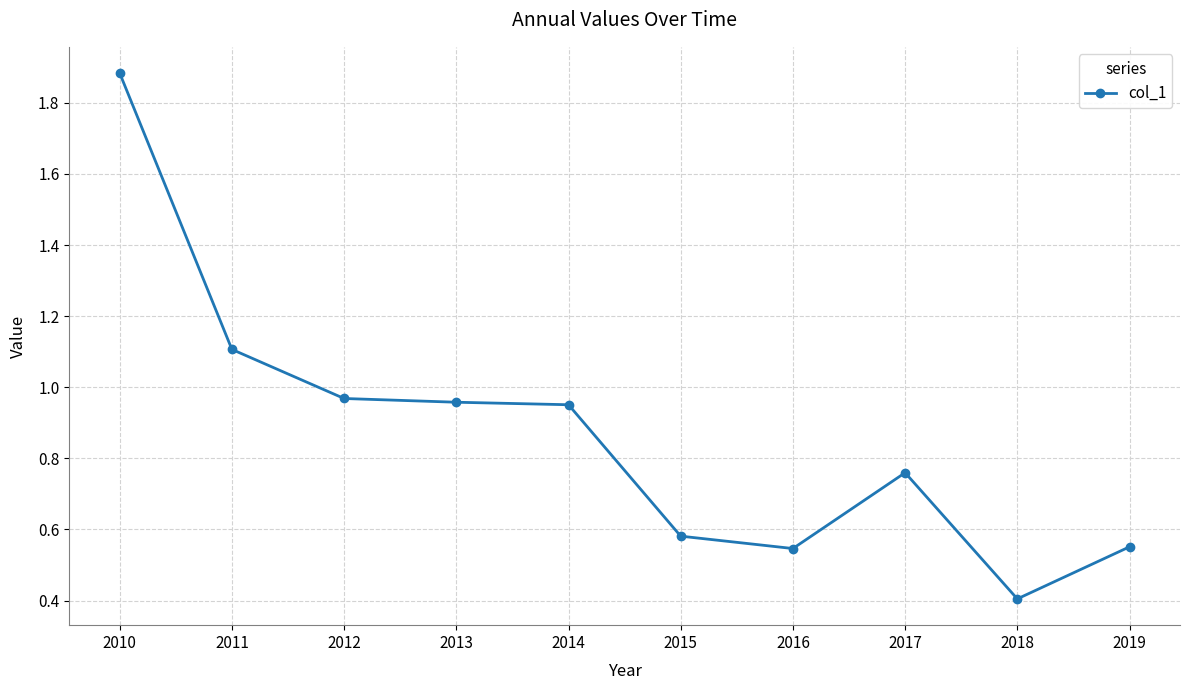

True or false: there are more than 0 points higher than both neighbors.

True